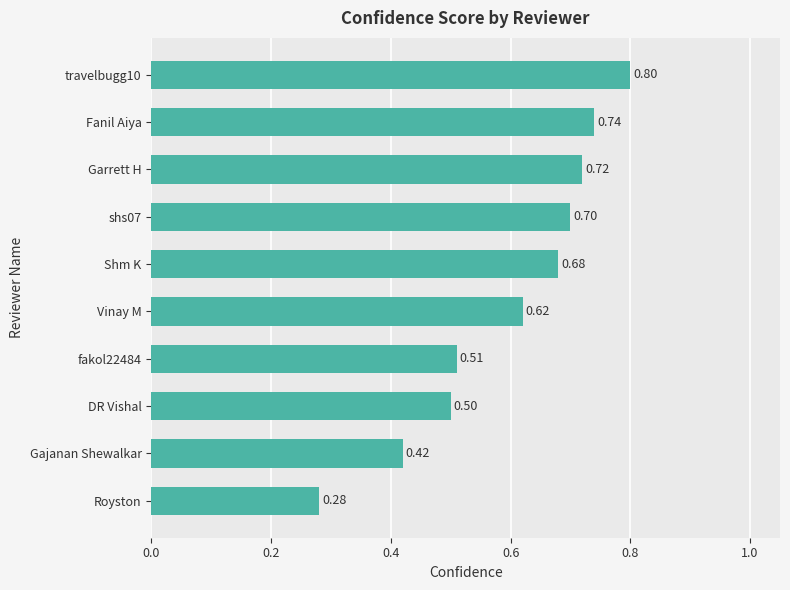

Does the chart contain stacked bars?

No